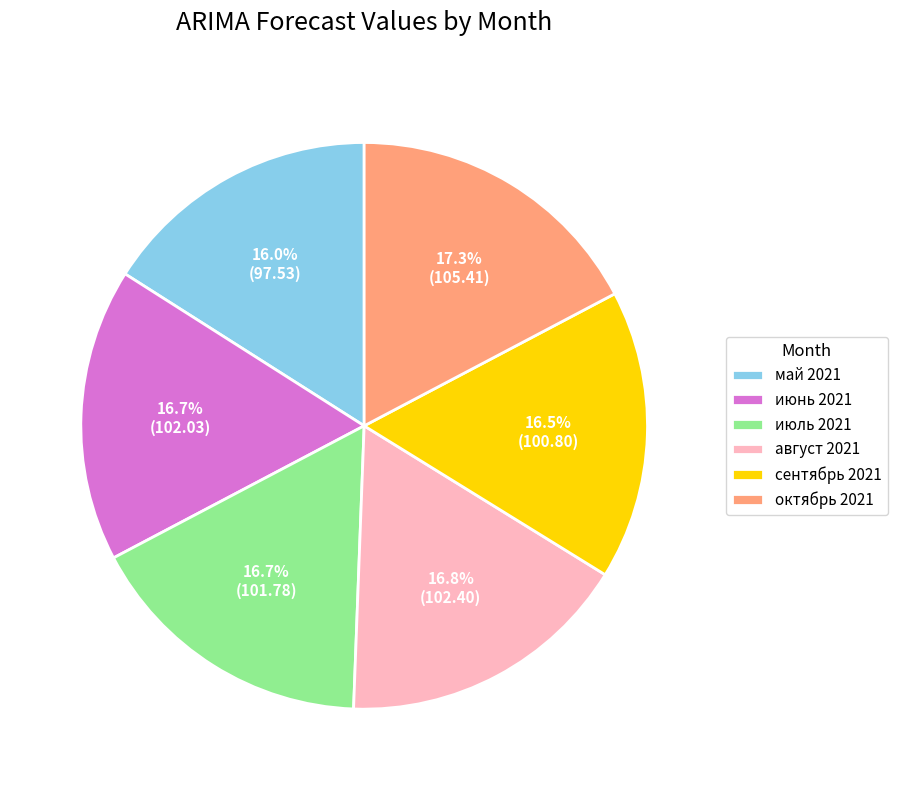

Is there a majority slice in this chart?

No